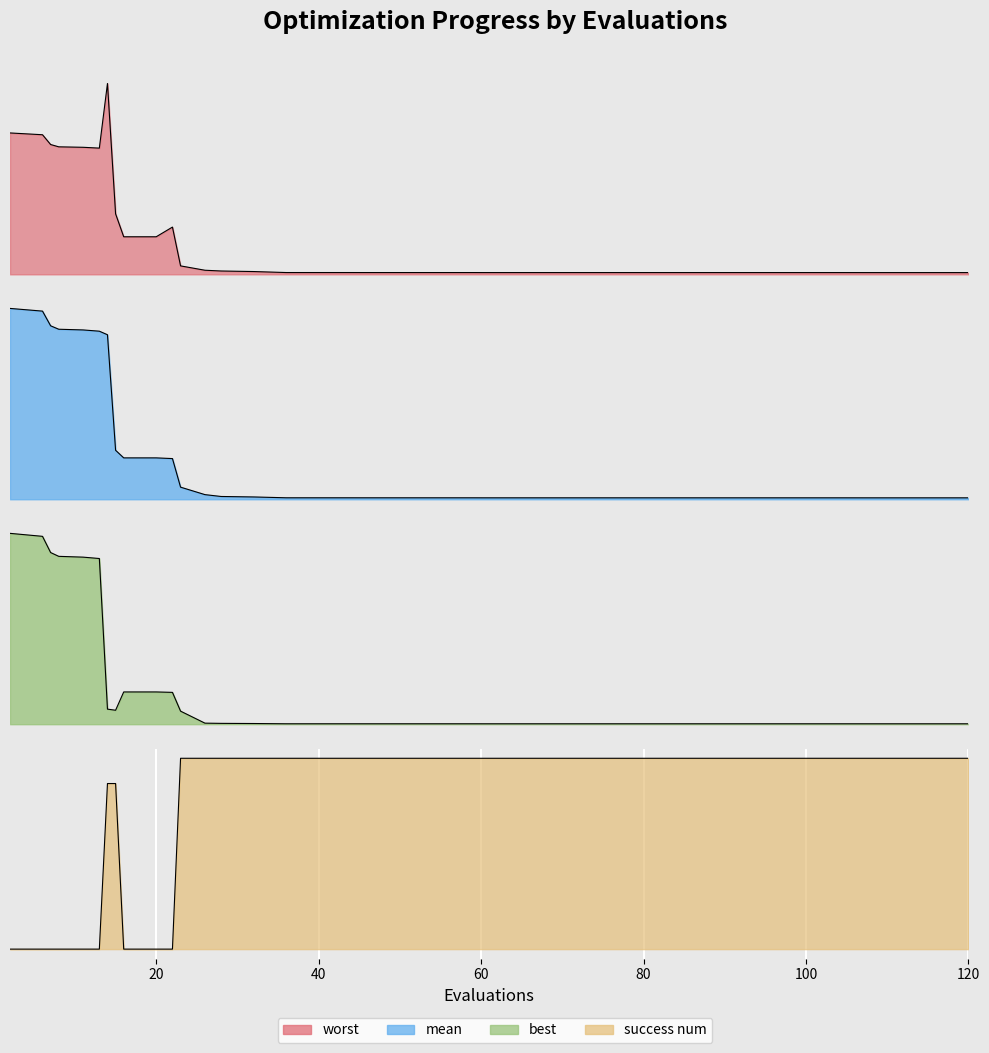

True or false: success_num has more than 0 points higher than both neighbors.

False